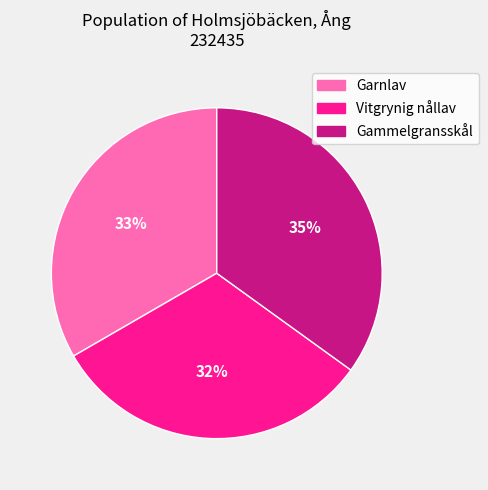

Is there any slice that represents more than half of the pie?

No